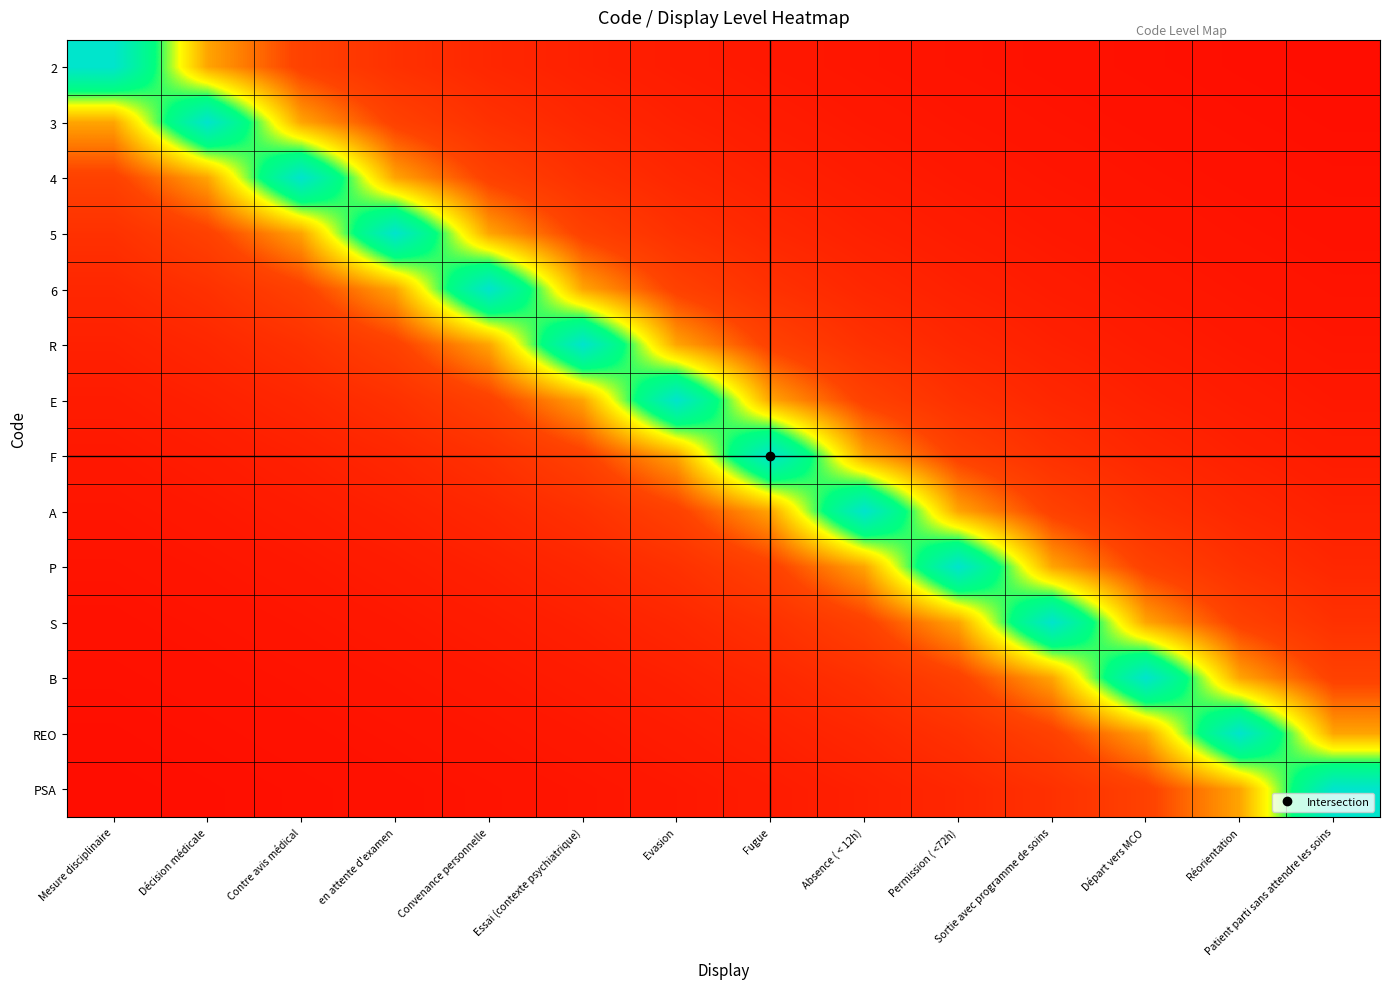

How many data points does each series have?

14